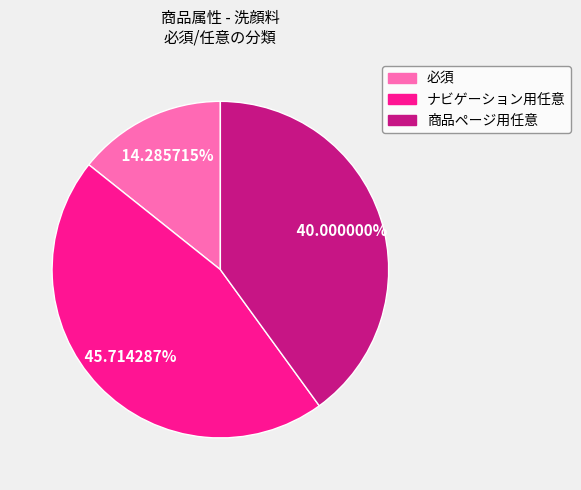

To the nearest percent, what portion does 必須 represent?

14%